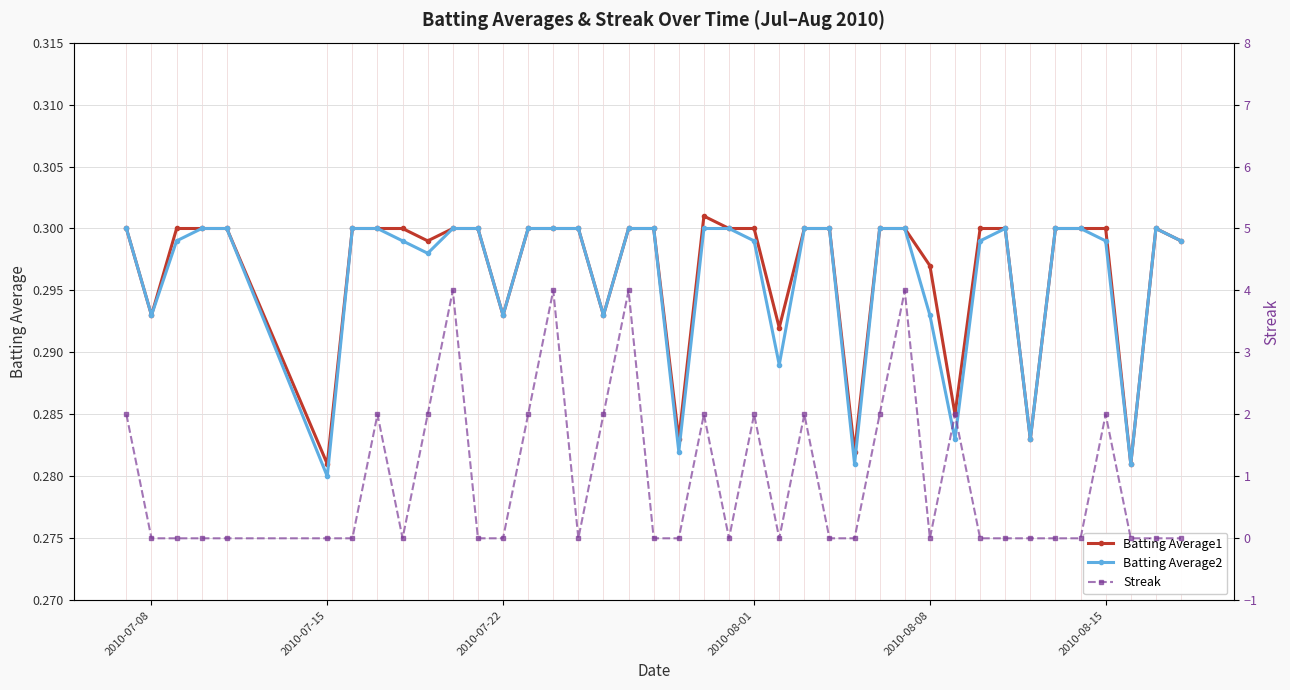

What are all the series names shown in the legend?

Batting Average1, Batting Average2, Streak